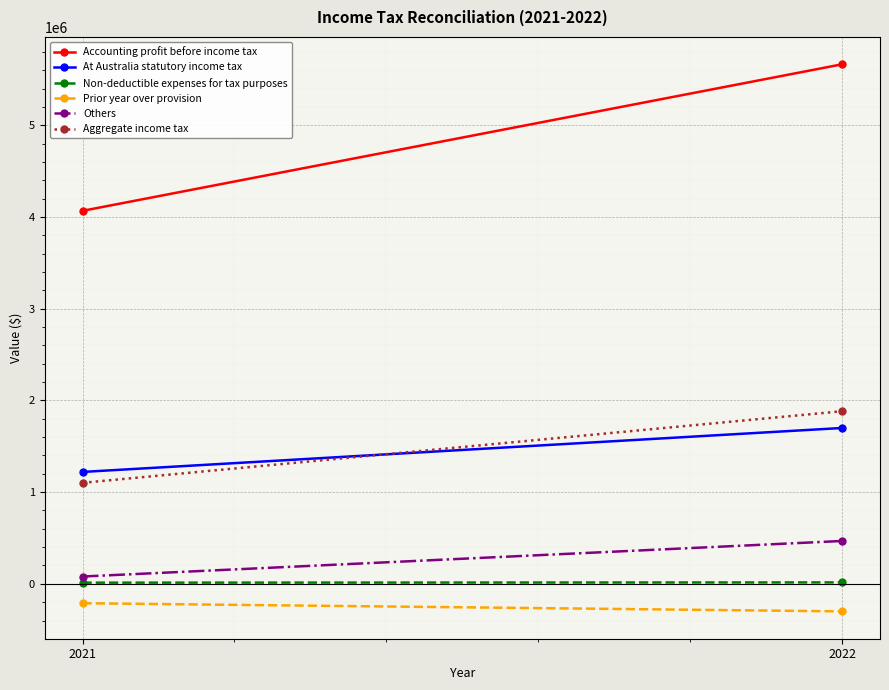

What is the difference between the maximum and minimum values in the Others series?

387496